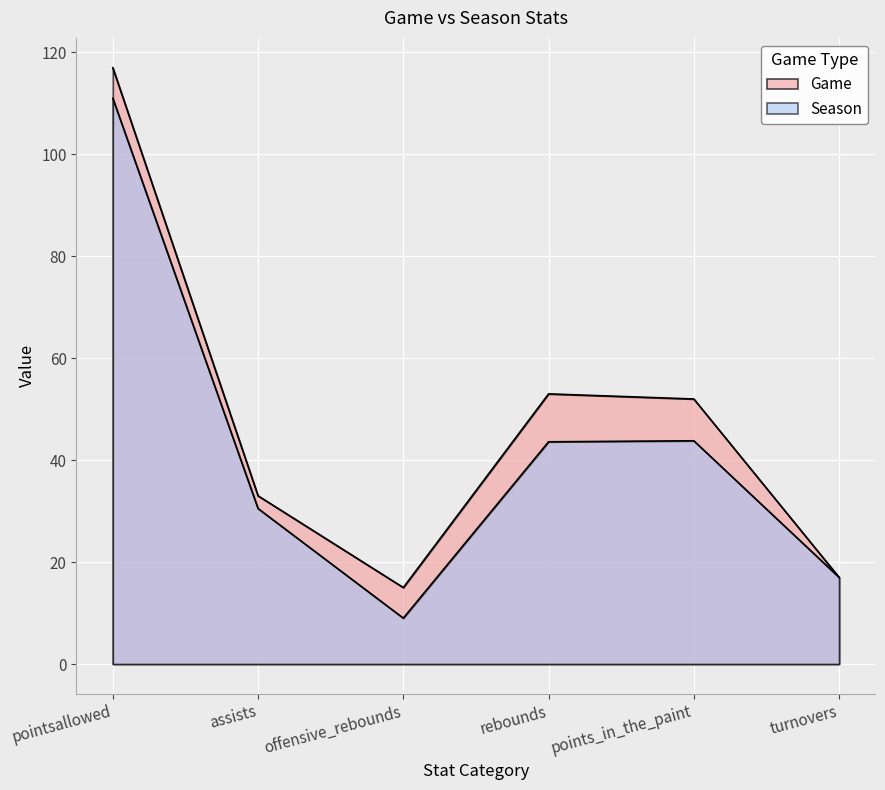

How many data points in Game are above 52?

2